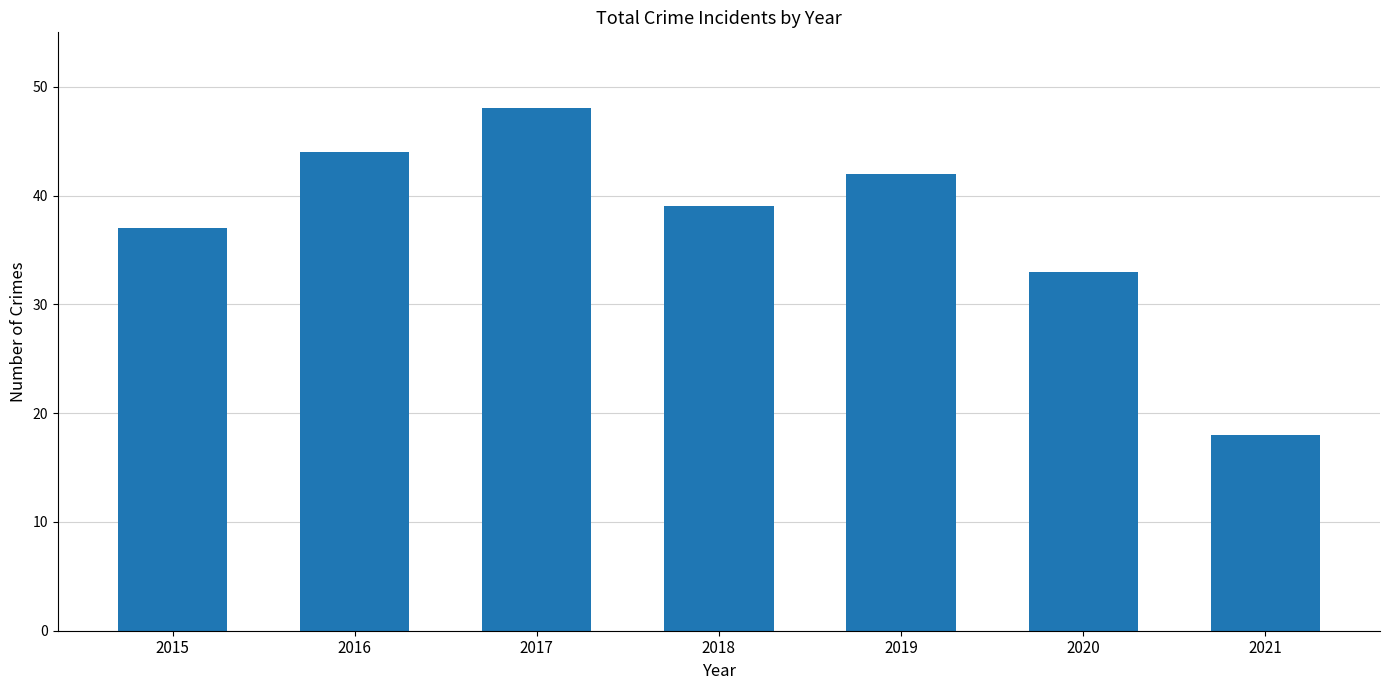

Does the chart contain any negative values?

No